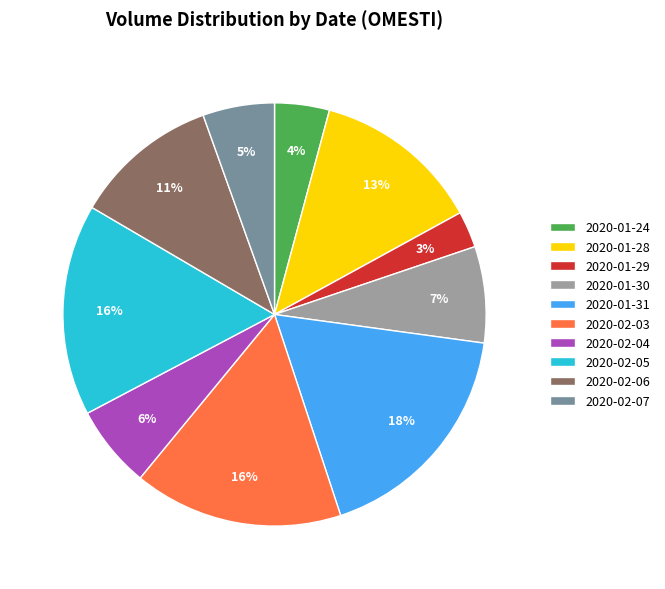

Is there any slice that represents more than half of the pie?

No